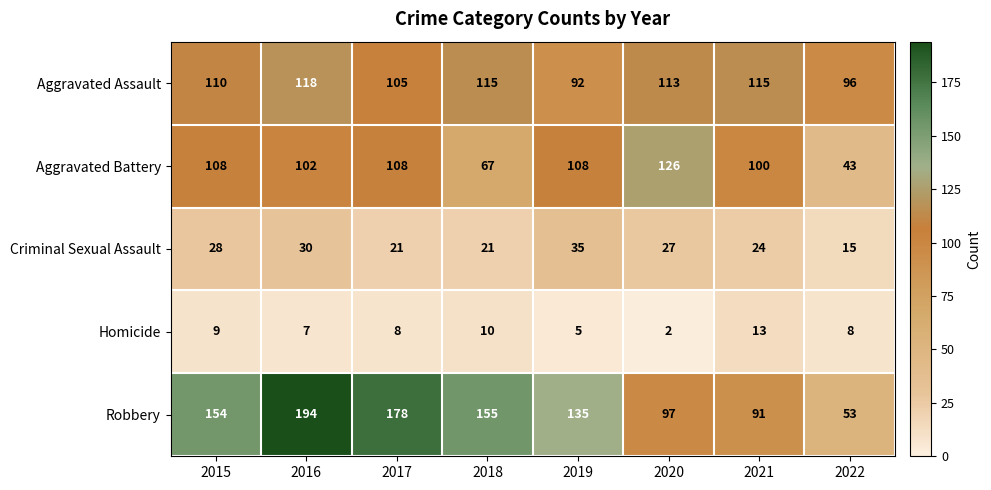

Where is Criminal Sexual Assault nearest to the value 25?

2021